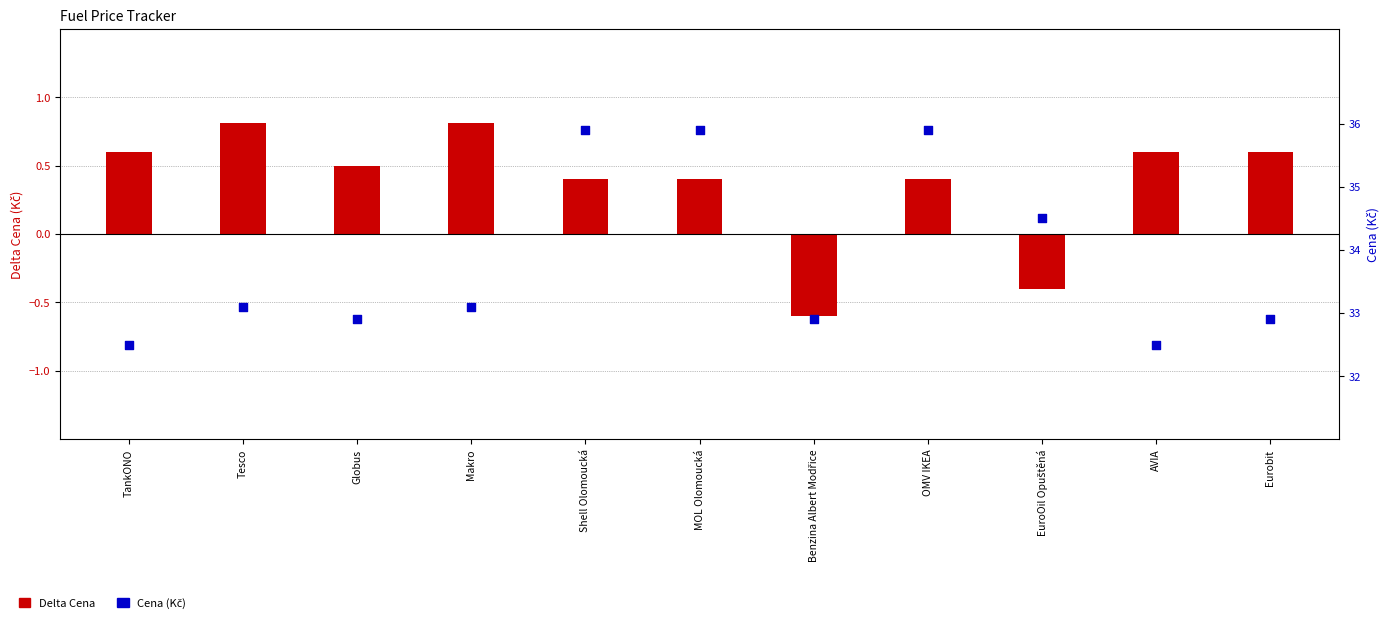

Is the value of Cena (Kč) at Globus greater than the value of Delta Cena at Makro?

Yes